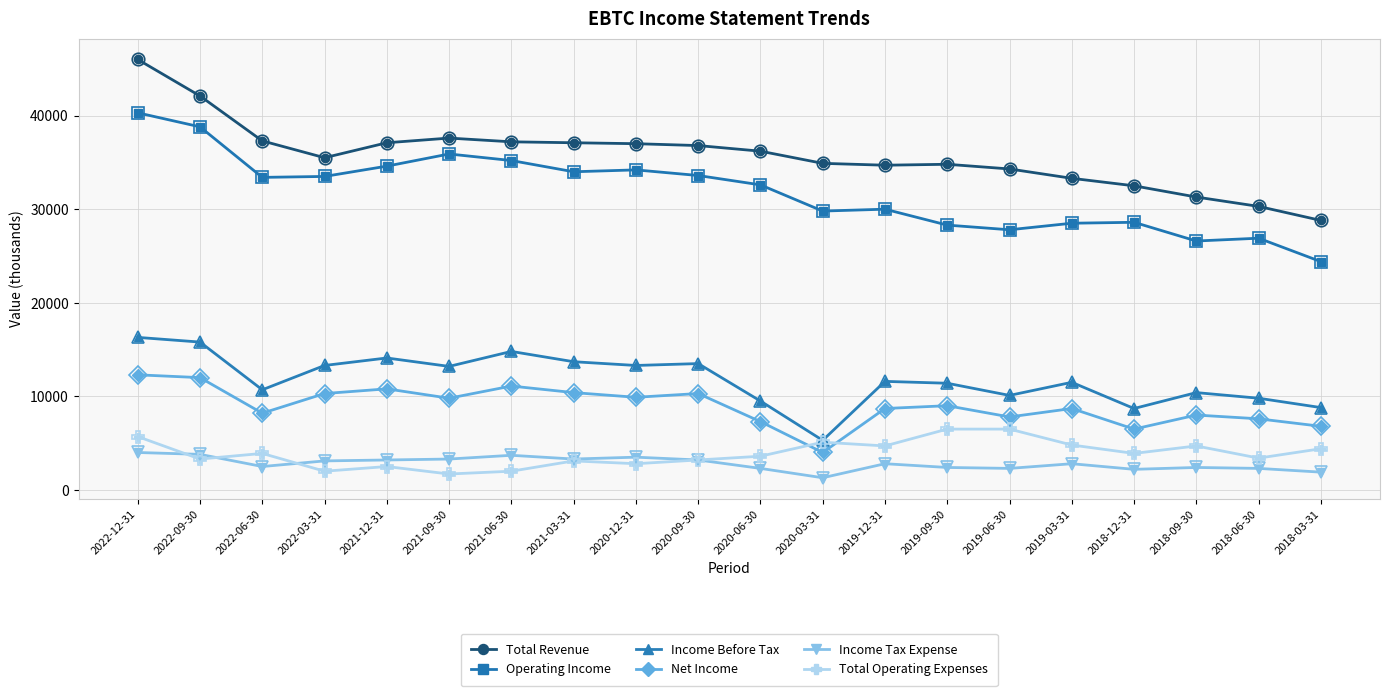

What is the label of the 20th point from the right?

2022-12-31